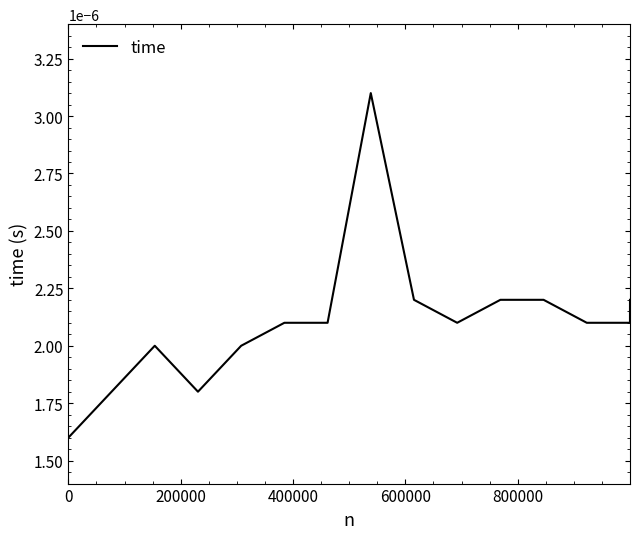

How many lines are shown in the chart?

1